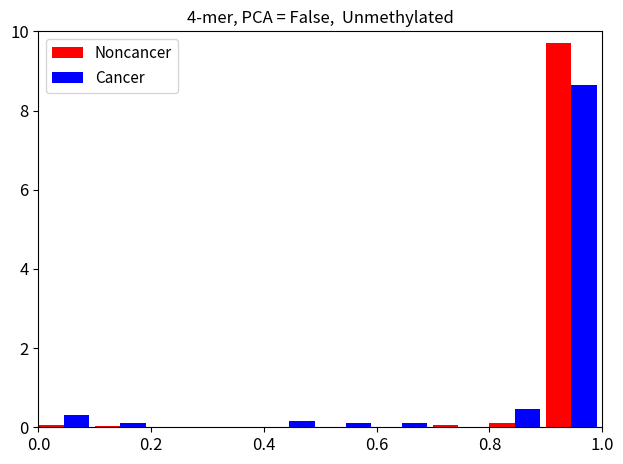

What is the maximum value for Cancer?

8.7